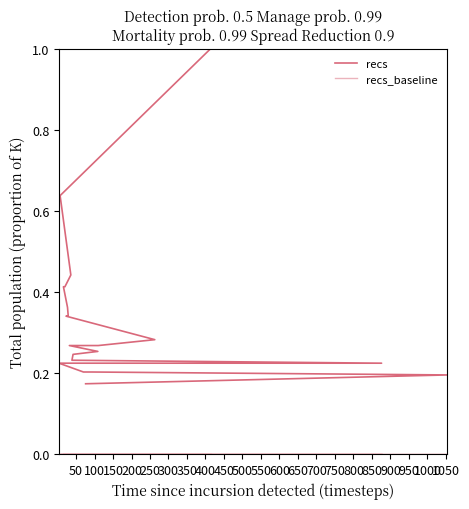

Between 800 and 600, which is larger?

600